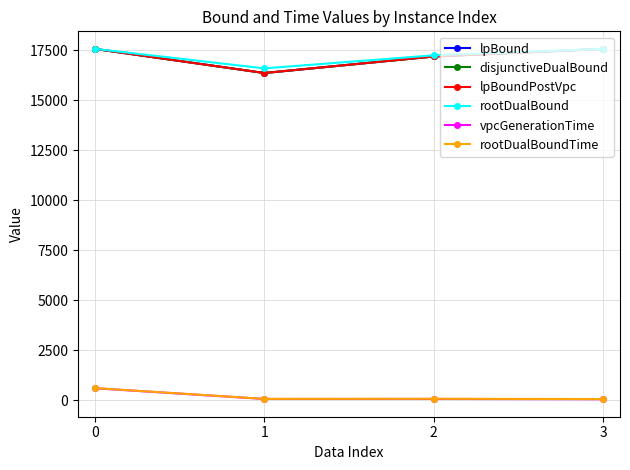

True or false: rootDualBound has more than 0 points higher than both neighbors.

False